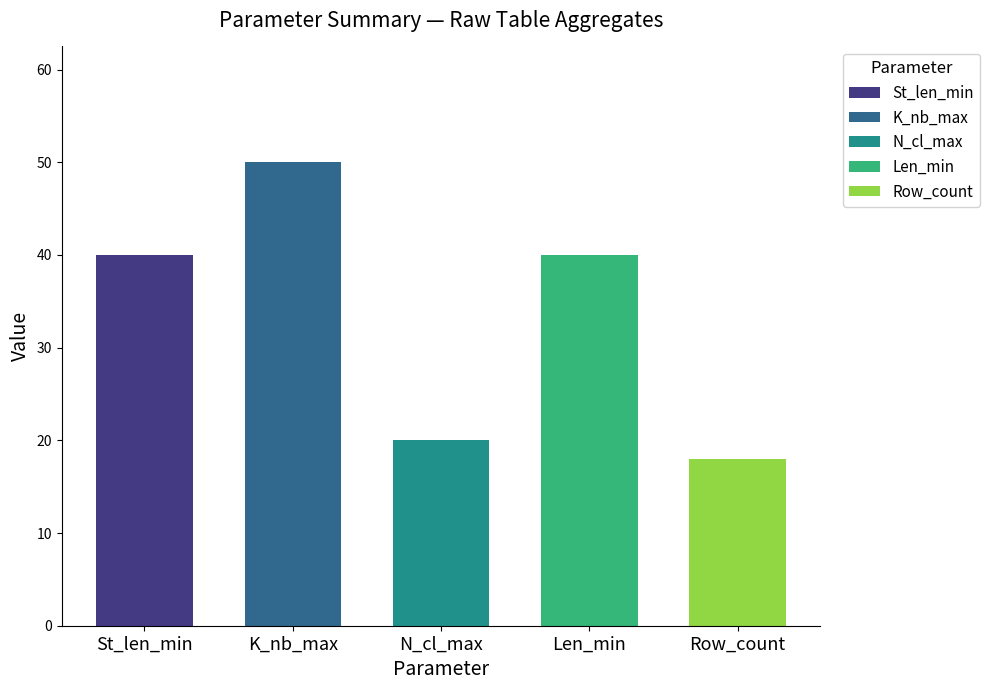

Are the bars grouped side by side (vs. stacked)?

Yes